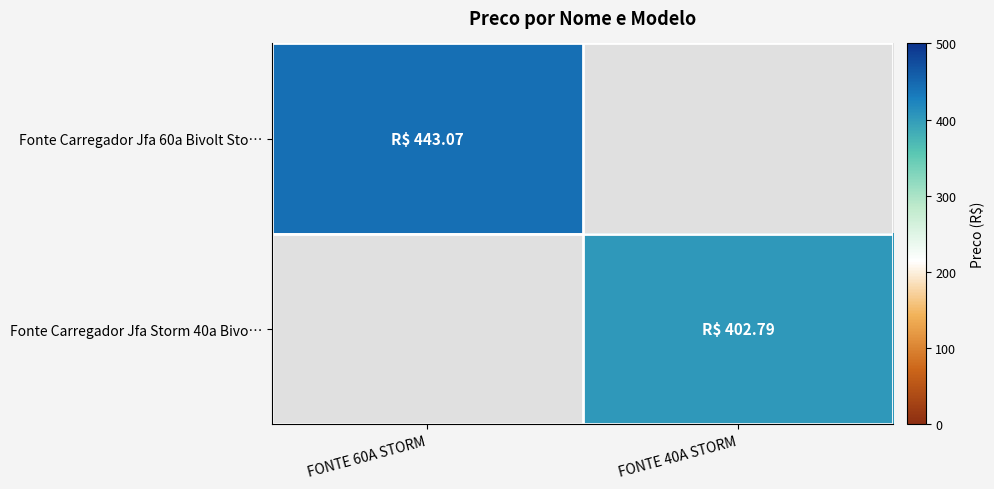

Reading left to right, extract all data points from this chart.

Fonte Carregador Jfa 60a Bivolt Sto…: FONTE 60A STORM=443.1	FONTE 40A STORM=0.0
Fonte Carregador Jfa Storm 40a Bivo…: FONTE 60A STORM=0.0	FONTE 40A STORM=402.8